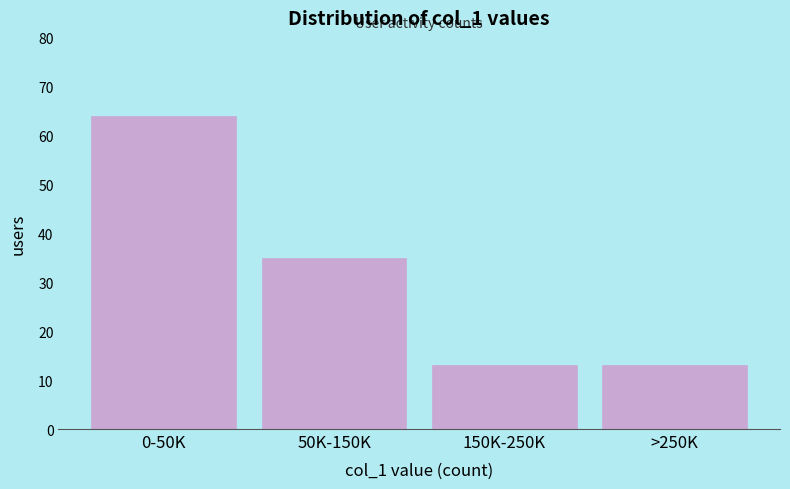

Reading left to right, what are all the values shown in this chart?

0-50K=64	50K-150K=35	150K-250K=13	>250K=13